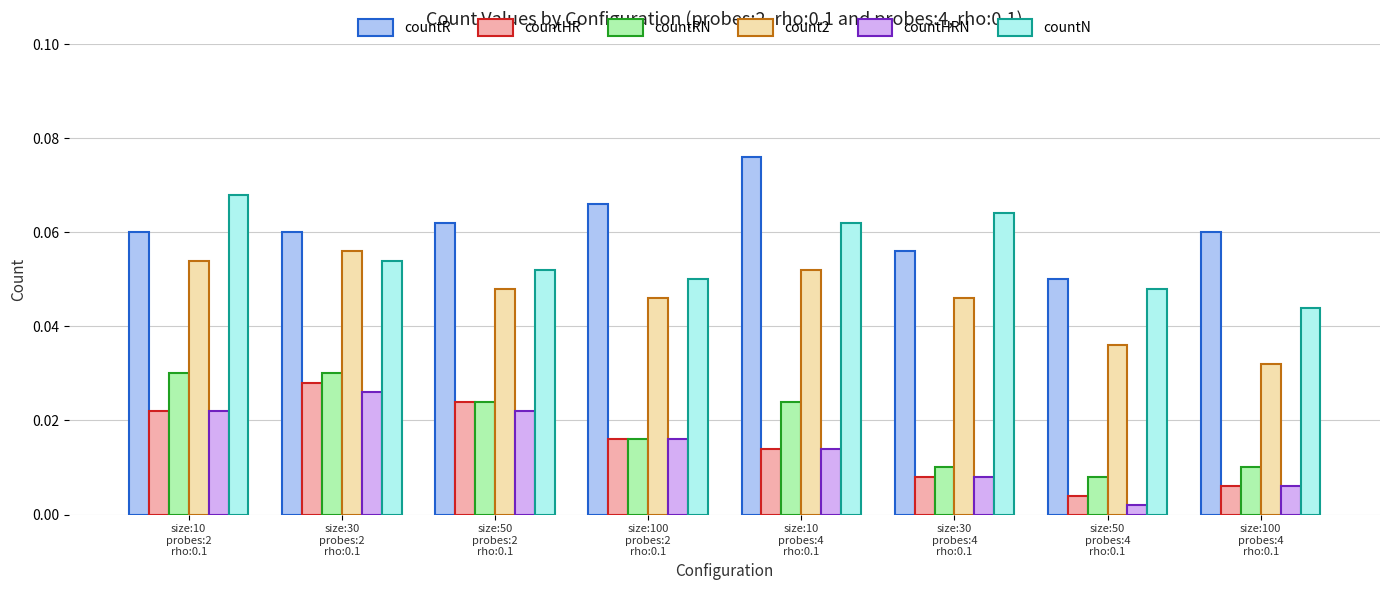

At how many categories does at least one series exceed 0?

8